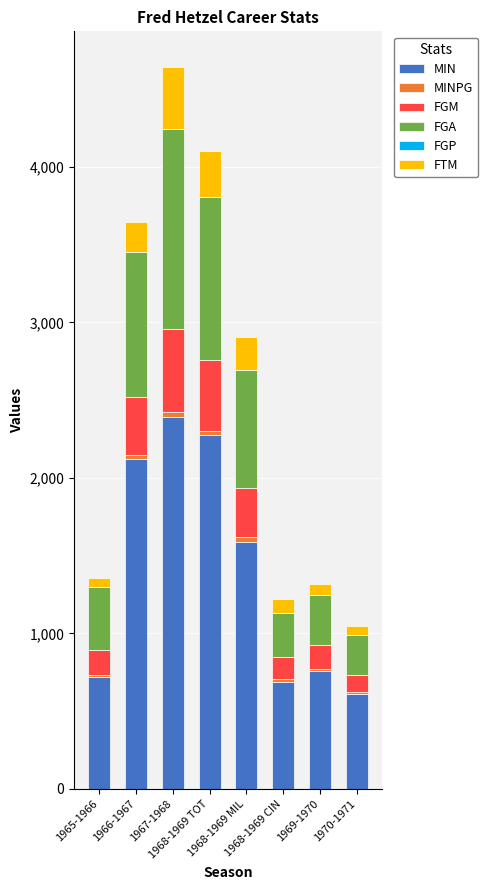

What is the sum of all MIN values?

11161.0